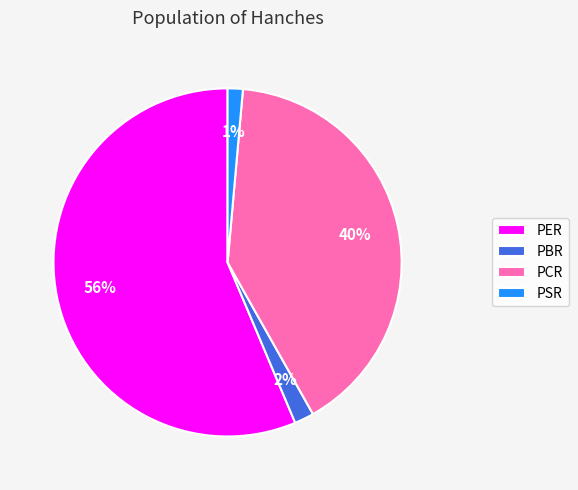

True or false: PBR accounts for 11% of the total.

False